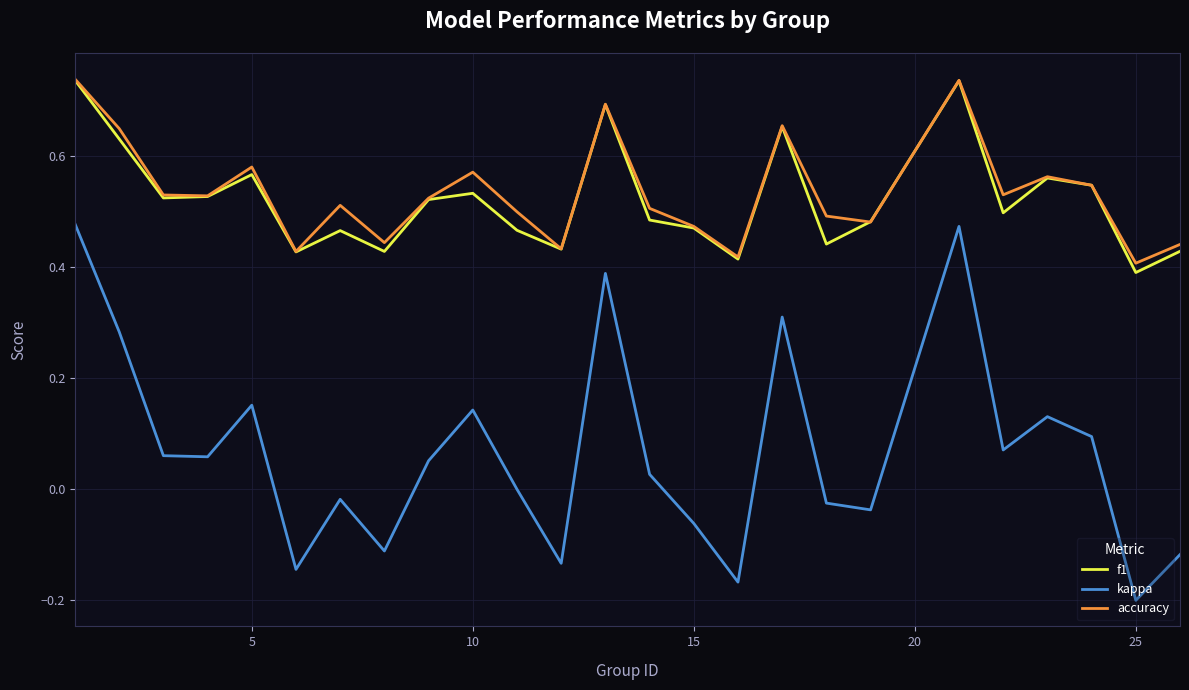

How many lines are shown in the chart?

3